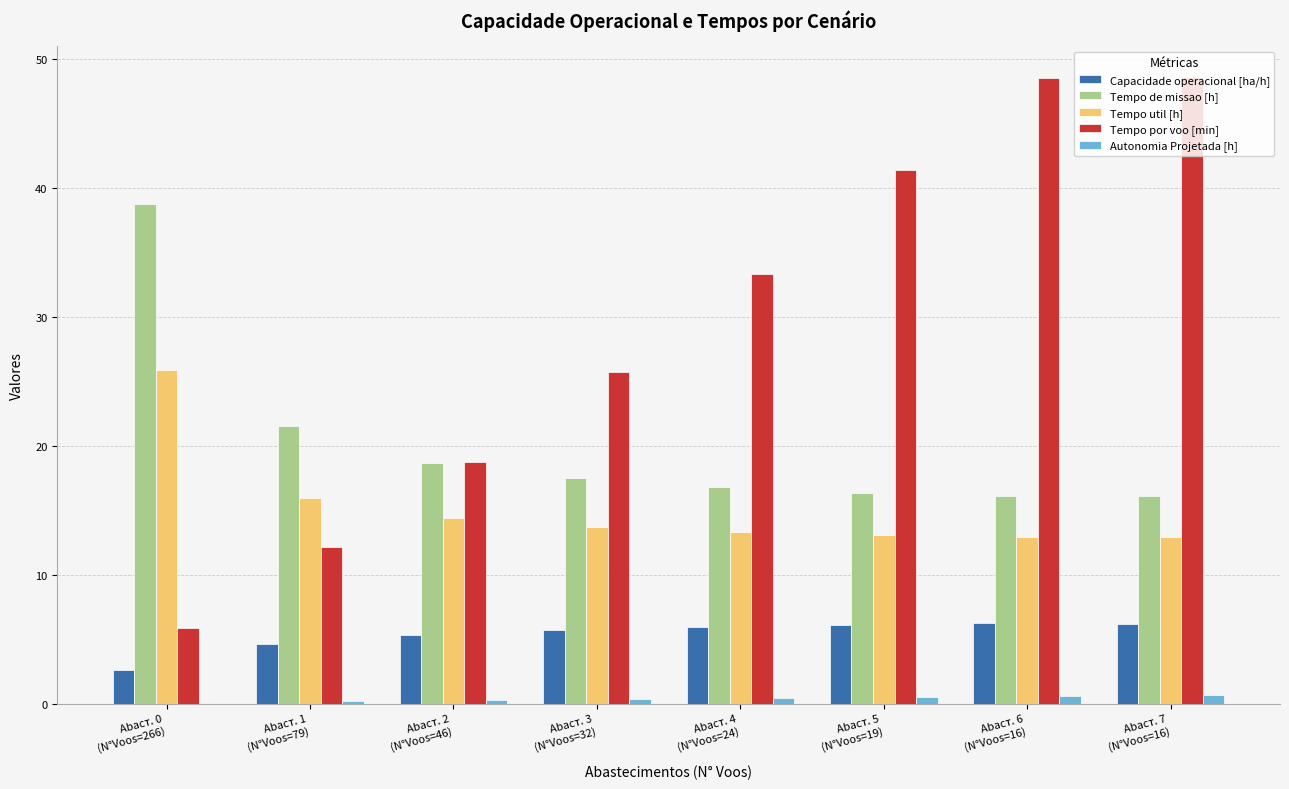

Which series has the largest total across all categories?

Tempo por voo [min]